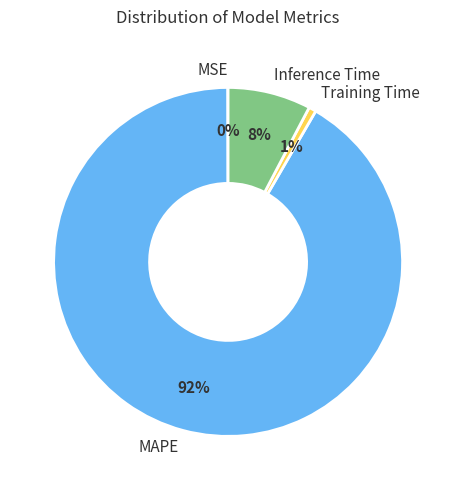

Combined, do Inference Time and MAPE account for over 50%?

Yes